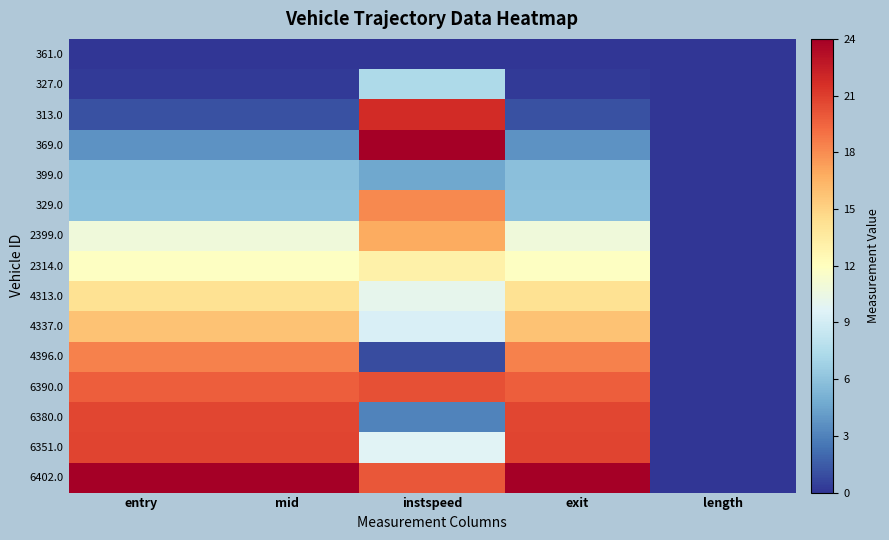

Reading right to left, transcribe all the data shown in this chart.

361.0: length=0.0	exit=0.0	instspeed=0.0	mid=0.0	entry=0.0
327.0: length=0.0	exit=0.3	instspeed=7.4	mid=0.3	entry=0.3
313.0: length=0.0	exit=1.0	instspeed=21.8	mid=1.0	entry=1.0
369.0: length=0.0	exit=3.7	instspeed=24.0	mid=3.7	entry=3.7
399.0: length=0.0	exit=5.9	instspeed=4.7	mid=5.9	entry=5.9
329.0: length=0.0	exit=6.0	instspeed=18.1	mid=6.0	entry=6.0
2399.0: length=0.0	exit=10.8	instspeed=16.8	mid=10.8	entry=10.8
2314.0: length=0.0	exit=11.9	instspeed=13.1	mid=11.9	entry=11.9
4313.0: length=0.0	exit=14.2	instspeed=10.1	mid=14.2	entry=14.2
4337.0: length=0.0	exit=15.8	instspeed=9.3	mid=15.8	entry=15.8
4396.0: length=0.0	exit=18.4	instspeed=0.9	mid=18.4	entry=18.4
6390.0: length=0.0	exit=19.8	instspeed=20.3	mid=19.8	entry=19.8
6380.0: length=0.0	exit=20.6	instspeed=3.1	mid=20.6	entry=20.6
6351.0: length=0.0	exit=20.7	instspeed=9.7	mid=20.7	entry=20.7
6402.0: length=0.0	exit=24.0	instspeed=20.0	mid=24.0	entry=24.0